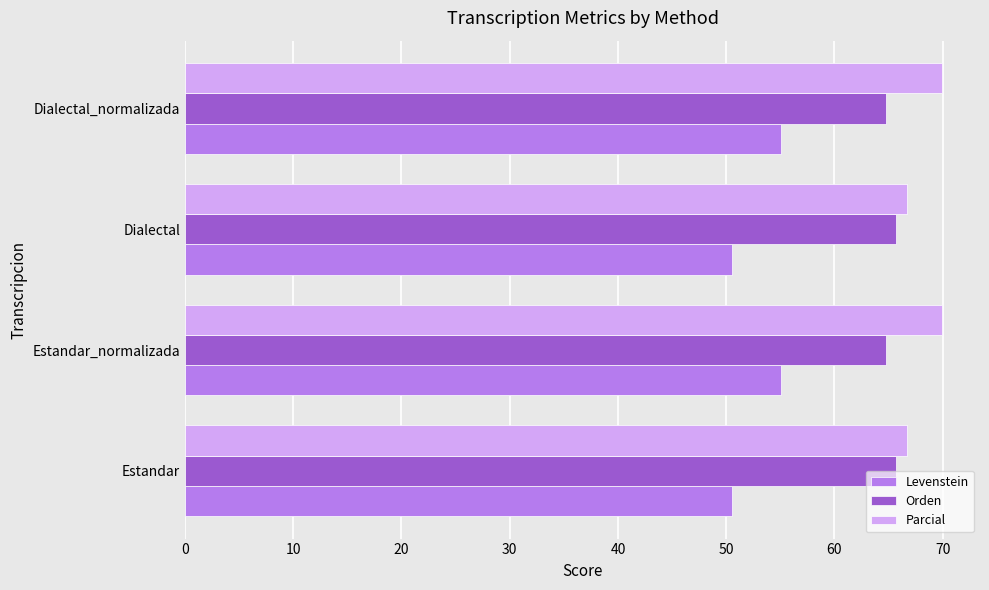

The Levenstein series shows 95.5 at Estandar_normalizada. True or false?

False